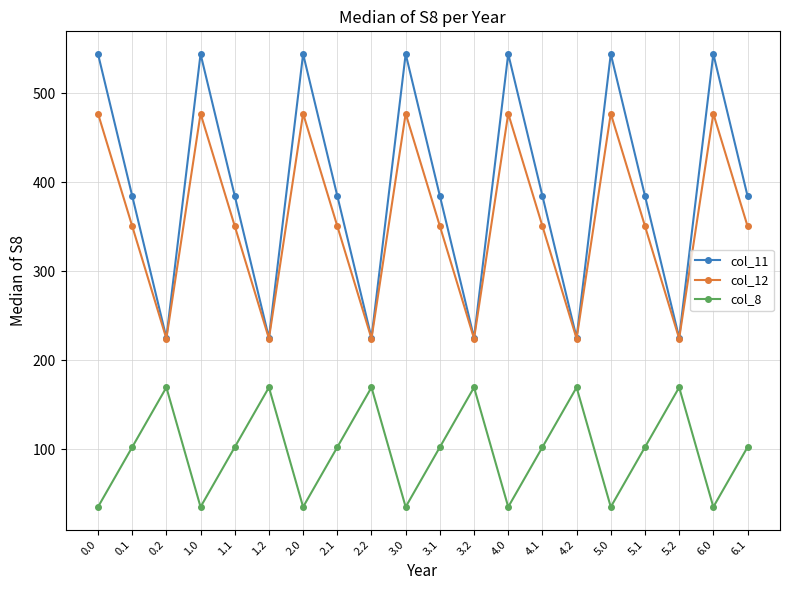

Does the chart have visible grid lines?

Yes